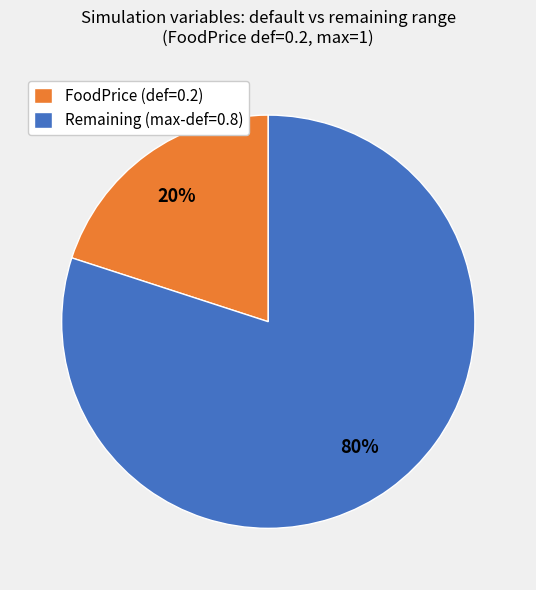

The Remaining (max-def=0.8) slice represents 80% of the pie. True or false?

True